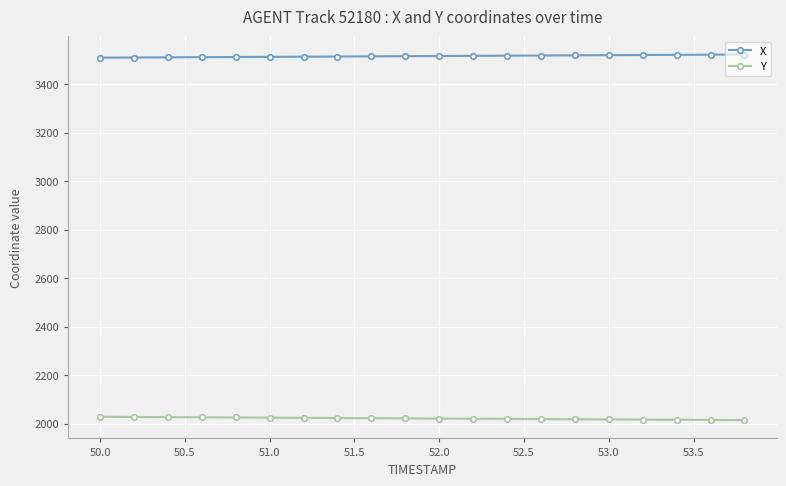

At how many categories does at least one series exceed 2636?

20